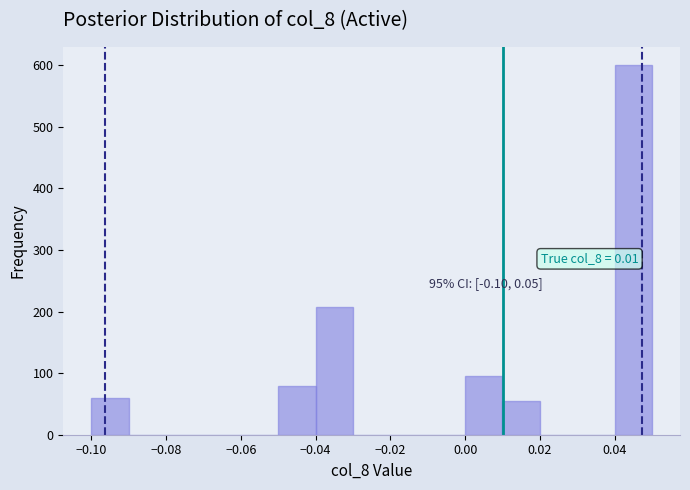

Which range on the x-axis has the tallest bar?

0.04 to 0.05